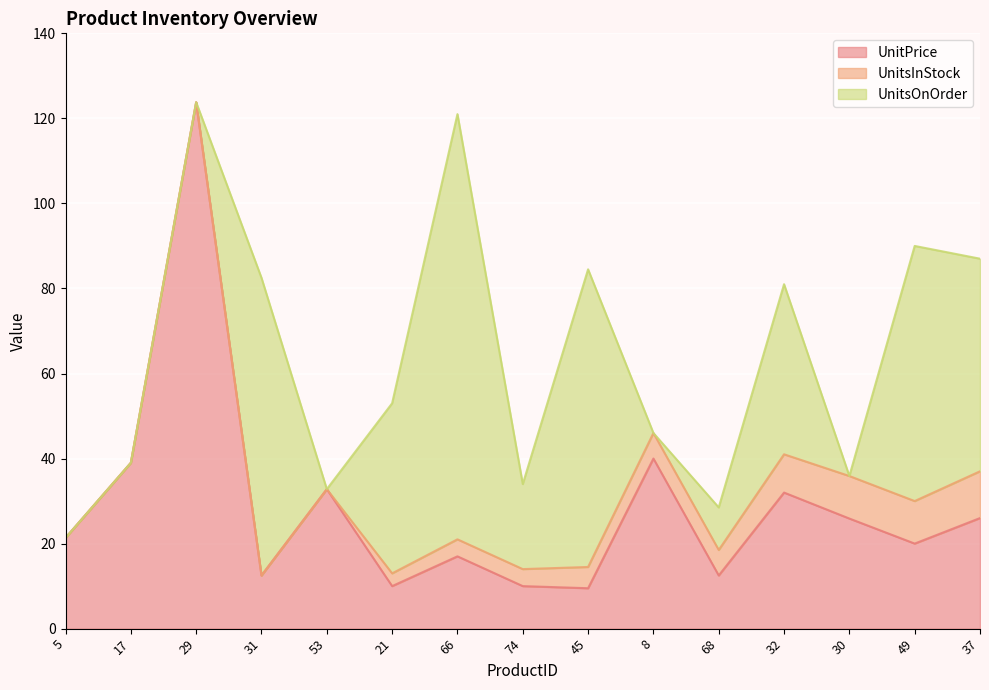

What is the sum of the UnitsOnOrder values at 66 and 32?

140.0